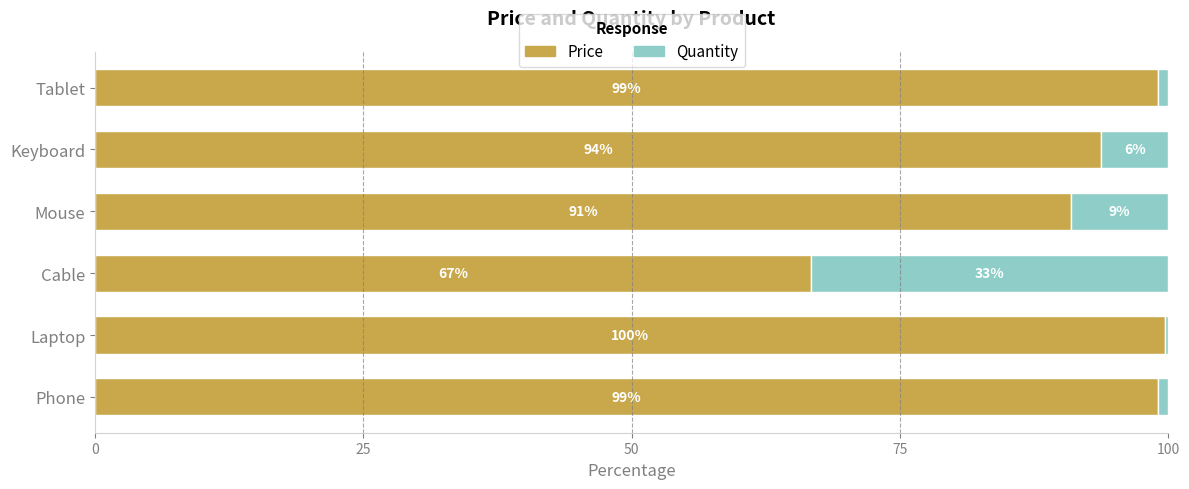

What is the total value across all series at Phone?

100.0